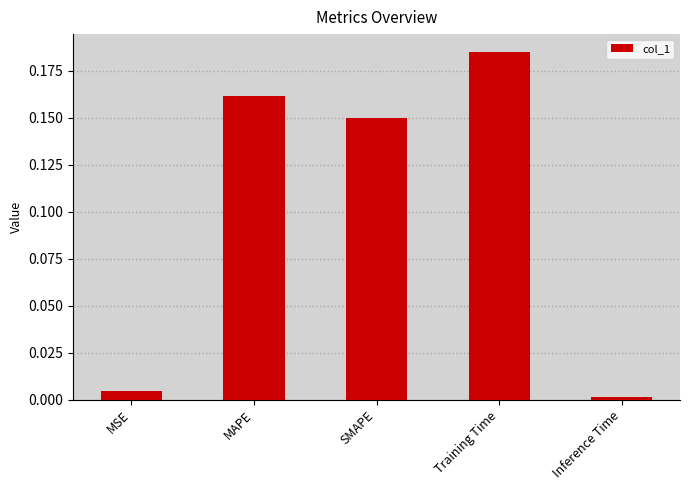

Count the number of categories in the chart.

5